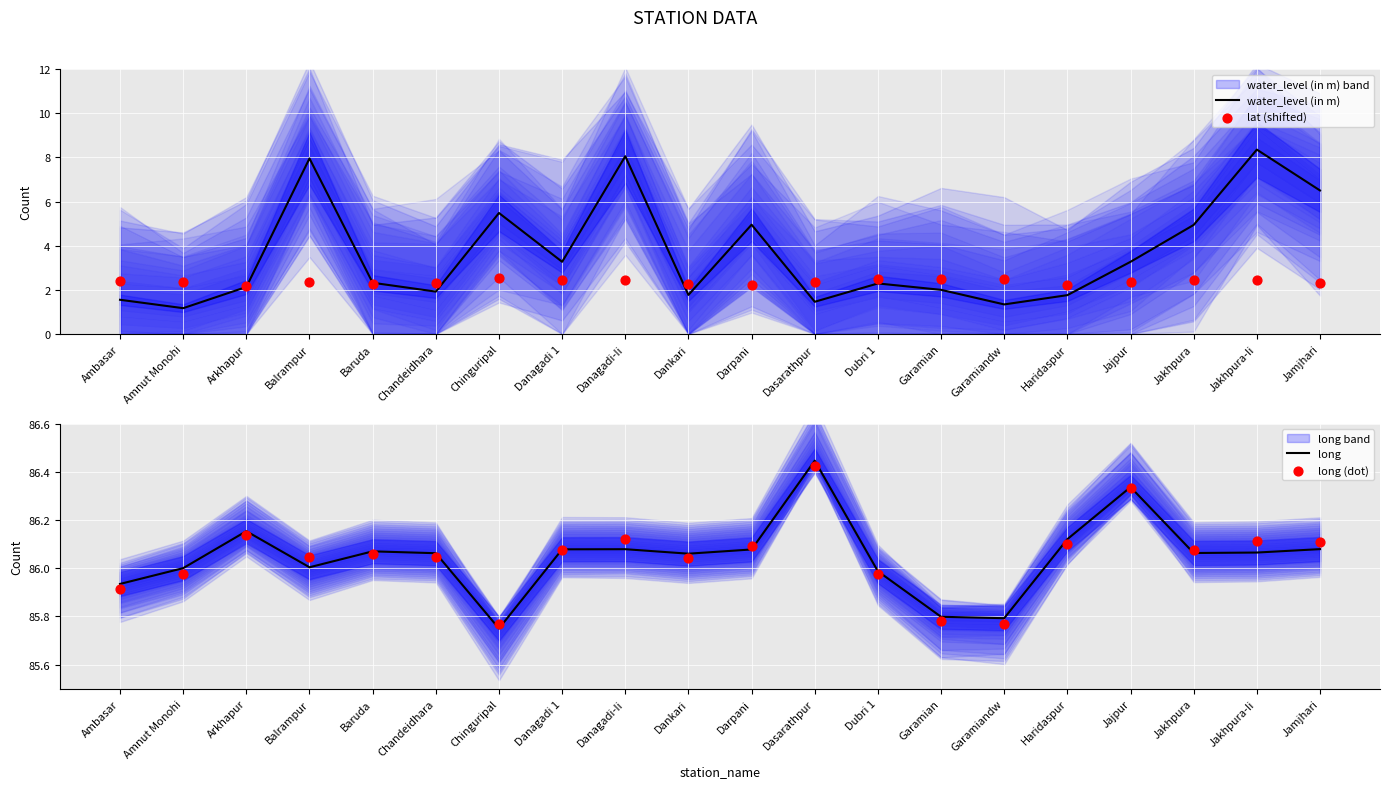

What are all the series names shown in the legend?

water_level (in m), lat (shifted), long, long (dot)